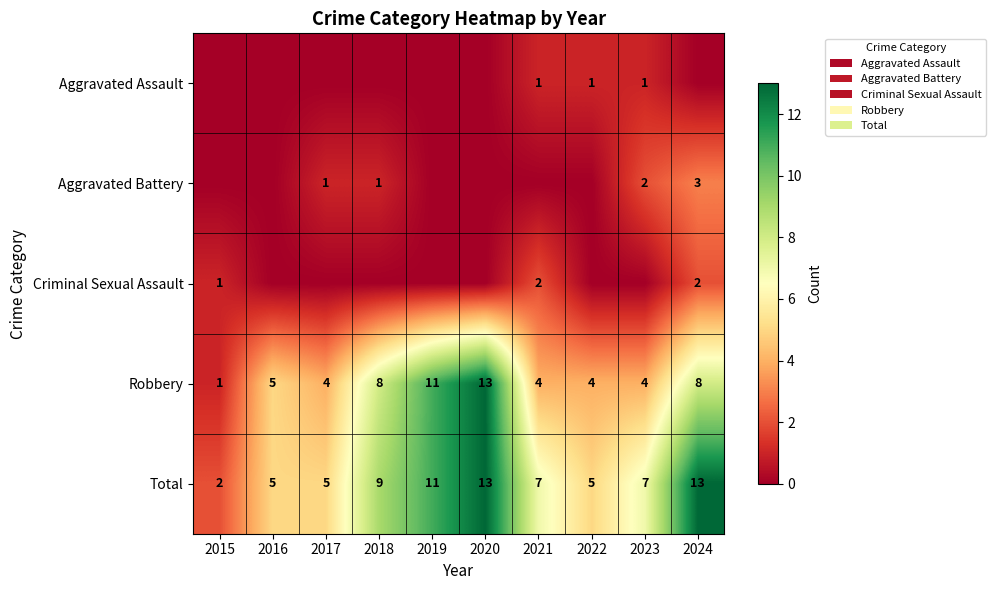

Is it true that Criminal Sexual Assault equals 0 at 2015?

False